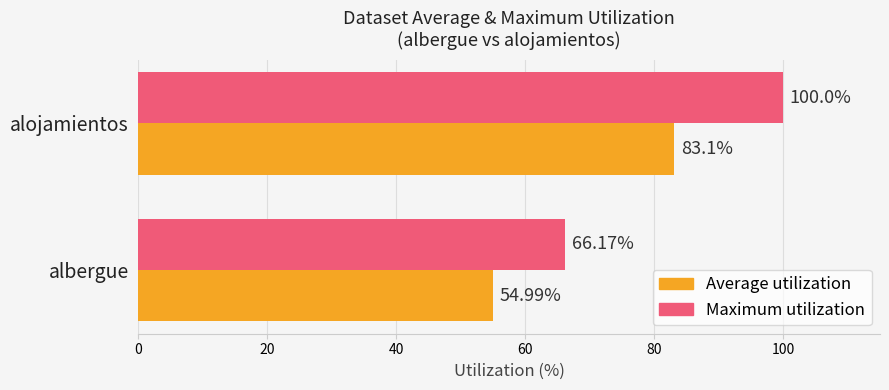

At which label does Maximum utilization reach its minimum?

albergue